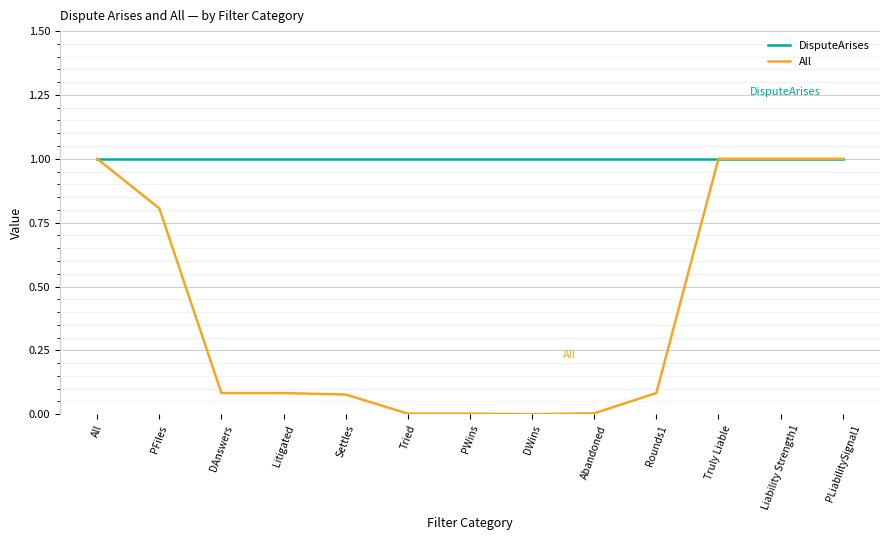

Which series has the largest total across all categories?

DisputeArises